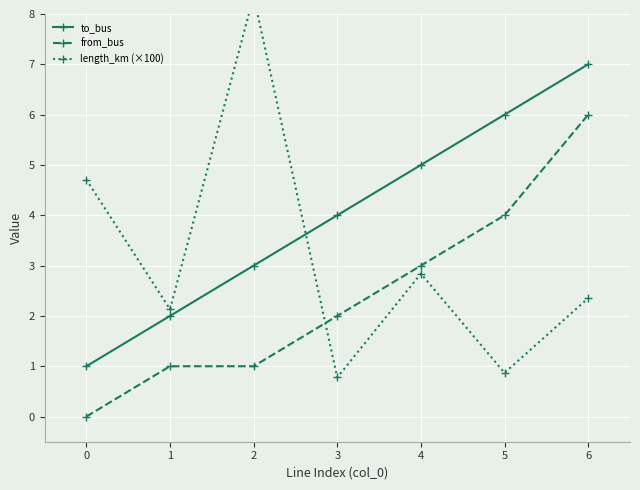

Between 4 and 5, which series saw the biggest shift?

length_km (×100)